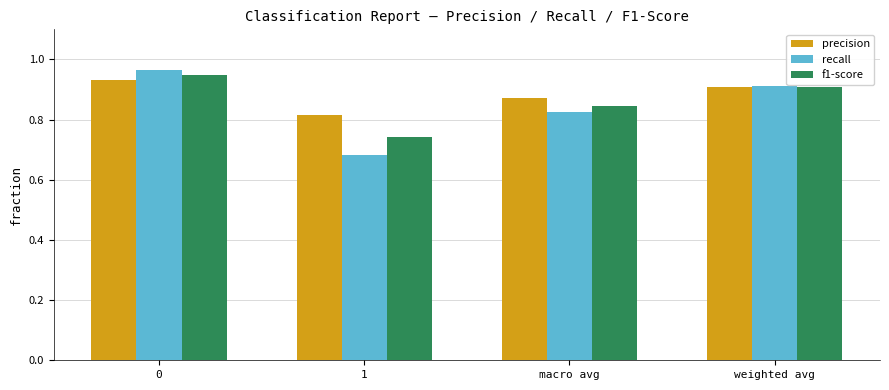

How many precision values are between 0 and 1?

4